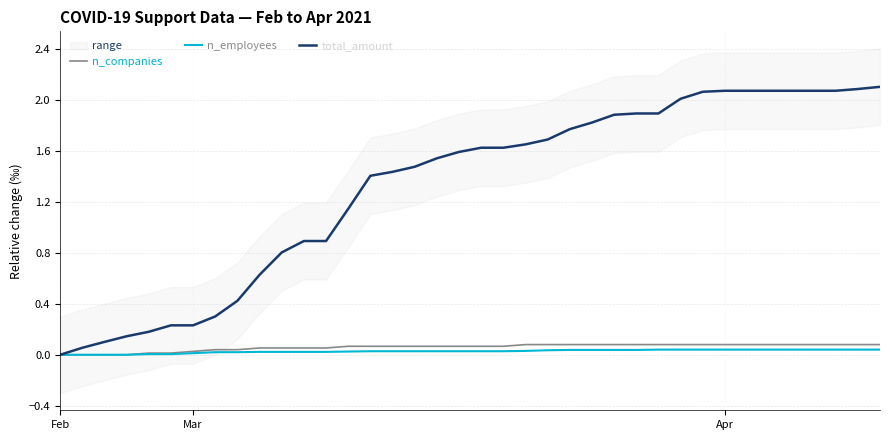

Reading left to right, transcribe all the data shown in this chart.

n_companies: 0.0	0.0	0.0	0.0	0.0	0.0	0.0	0.0	0.0	0.1	0.1	0.1	0.1	0.1	0.1	0.1	0.1	0.1	0.1	0.1	0.1	0.1	0.1	0.1	0.1	0.1	0.1	0.1	0.1	0.1	0.1	0.1	0.1	0.1	0.1	0.1	0.1	0.1
n_employees: 0.0	0.0	0.0	0.0	0.0	0.0	0.0	0.0	0.0	0.0	0.0	0.0	0.0	0.0	0.0	0.0	0.0	0.0	0.0	0.0	0.0	0.0	0.0	0.0	0.0	0.0	0.0	0.0	0.0	0.0	0.0	0.0	0.0	0.0	0.0	0.0	0.0	0.0
total_amount: 0.0	0.1	0.1	0.1	0.2	0.2	0.2	0.3	0.4	0.6	0.8	0.9	0.9	1.1	1.4	1.4	1.5	1.5	1.6	1.6	1.6	1.6	1.7	1.8	1.8	1.9	1.9	1.9	2.0	2.1	2.1	2.1	2.1	2.1	2.1	2.1	2.1	2.1